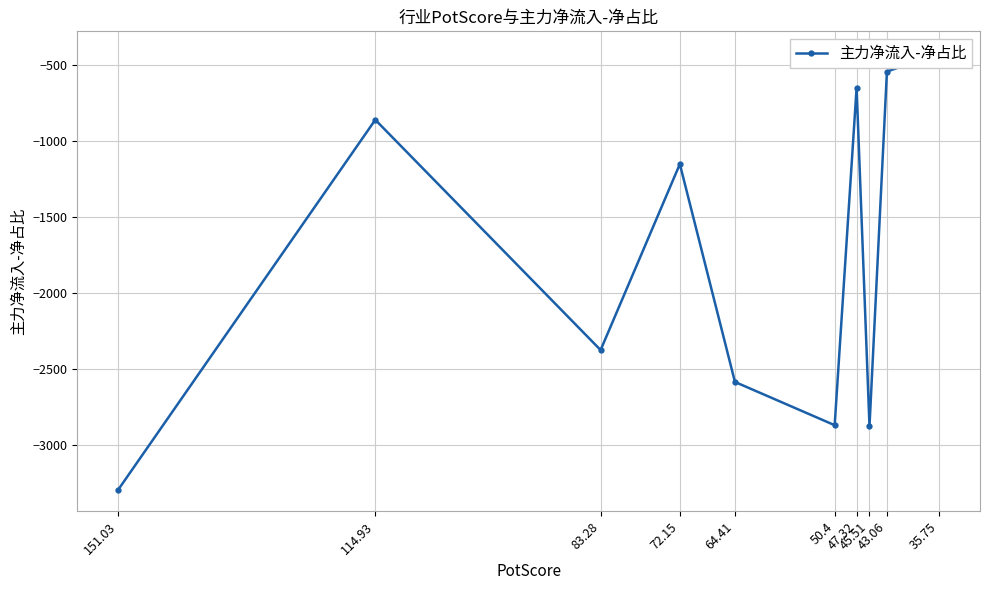

Reading right to left, what are all the values shown in this chart?

35.75=-424.9	43.06=-546.0	45.51=-2876.1	47.32=-652.1	50.4=-2868.4	64.41=-2584.4	72.15=-1153.5	83.28=-2374.8	114.93=-862.7	151.03=-3291.2